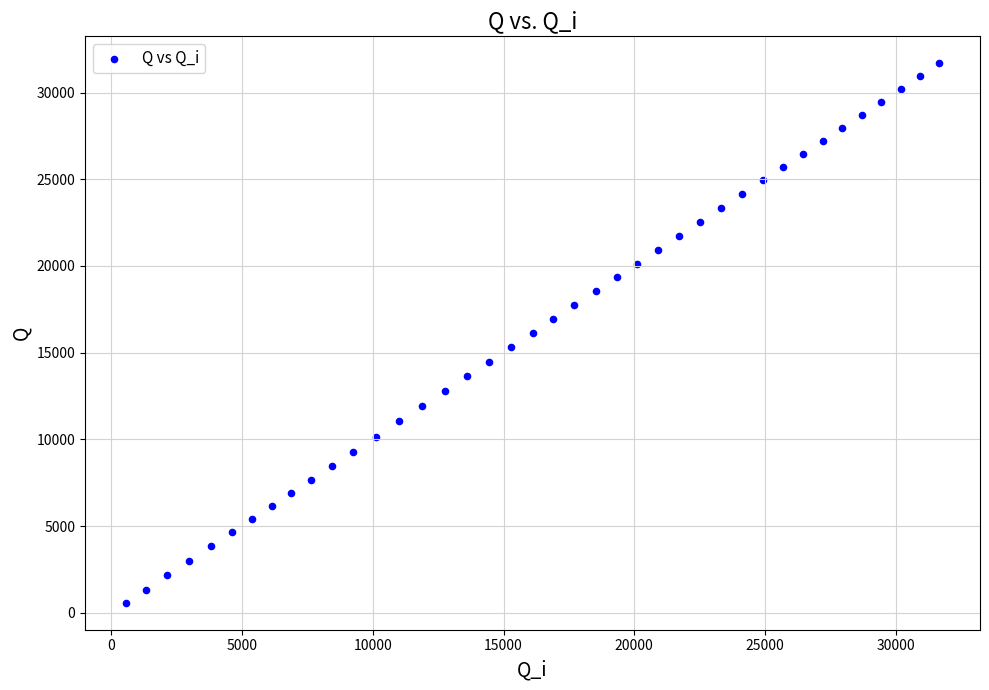

What is the range of Y values (max minus min)?

31120